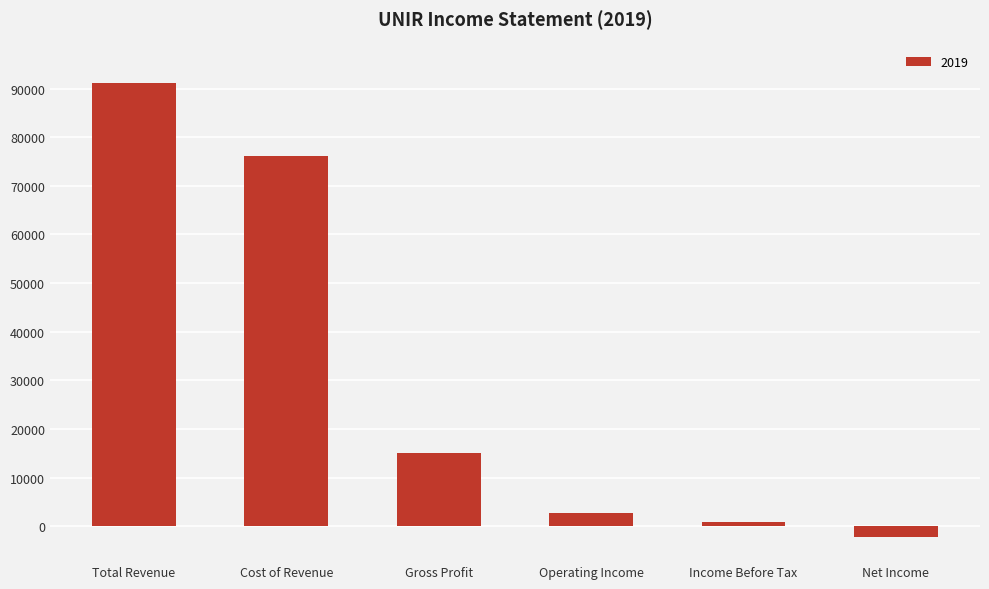

What is the sum of the values at Gross Profit and Total Revenue?

106100